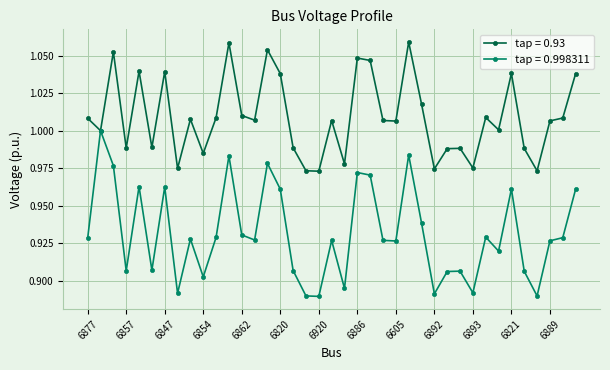

Which series has the largest range (max minus min)?

tap = 0.998311